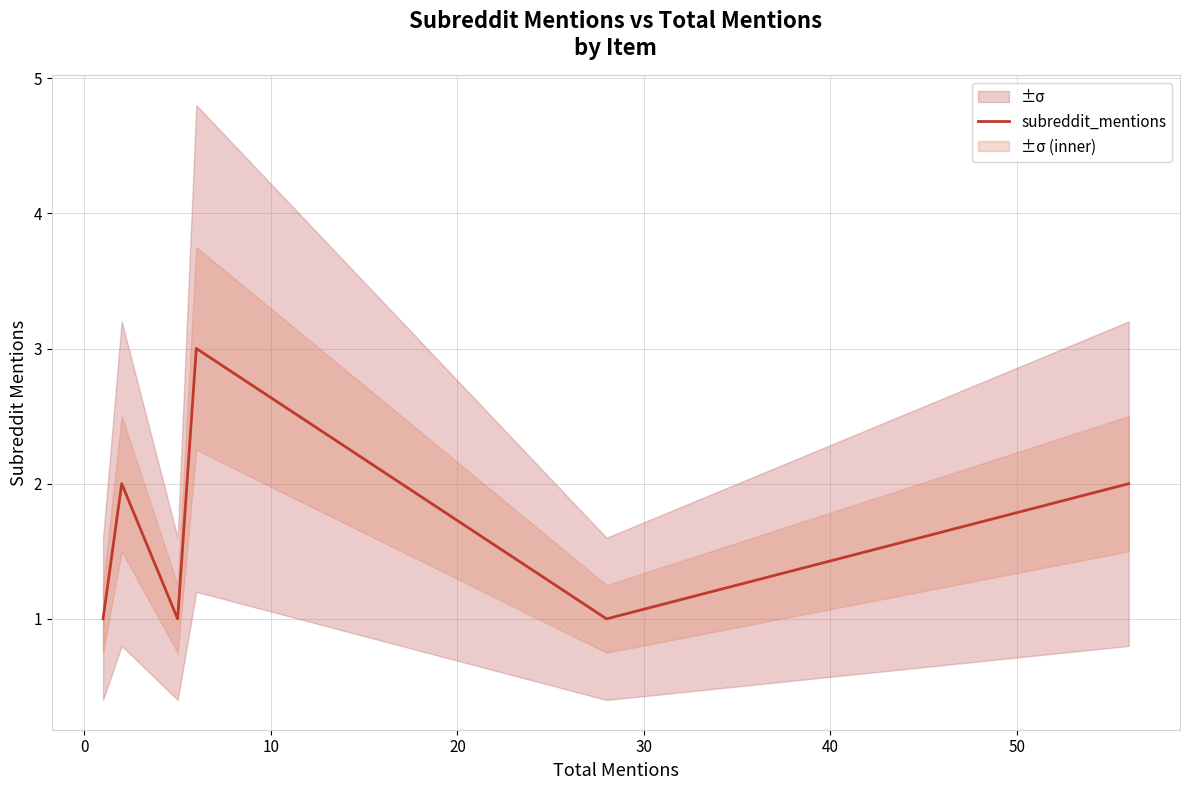

Count the number of data series in this chart.

1